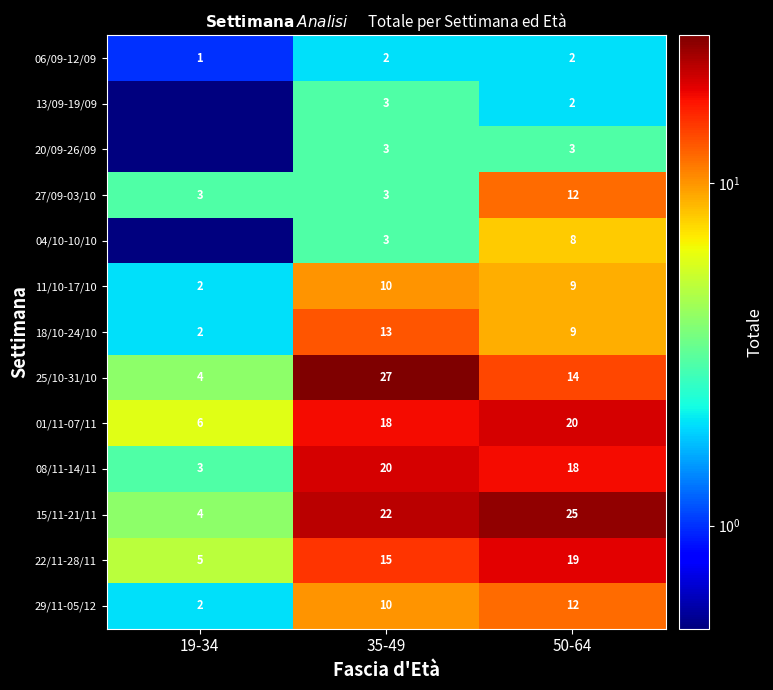

Which label corresponds to the smallest value in the chart?

19-34